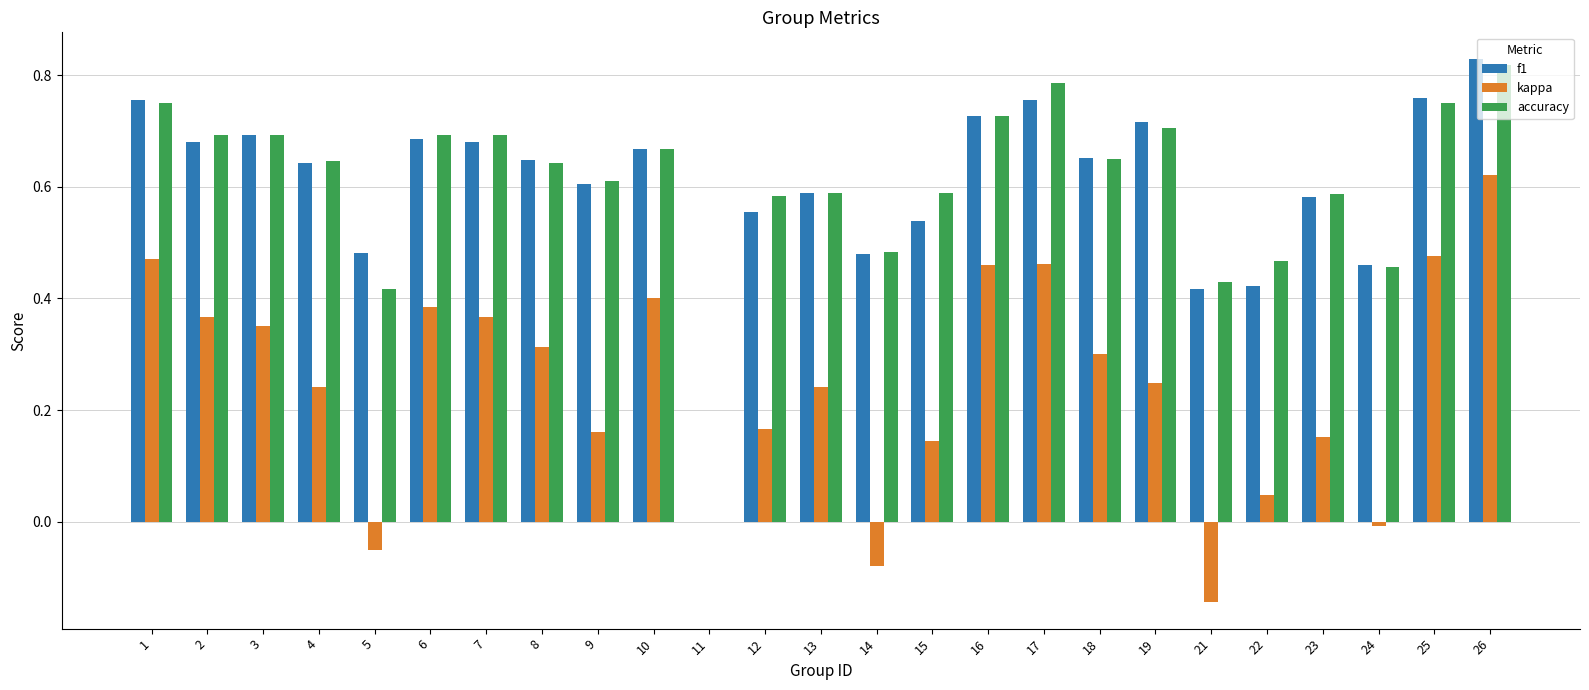

Which category has the highest value in the accuracy series?

26